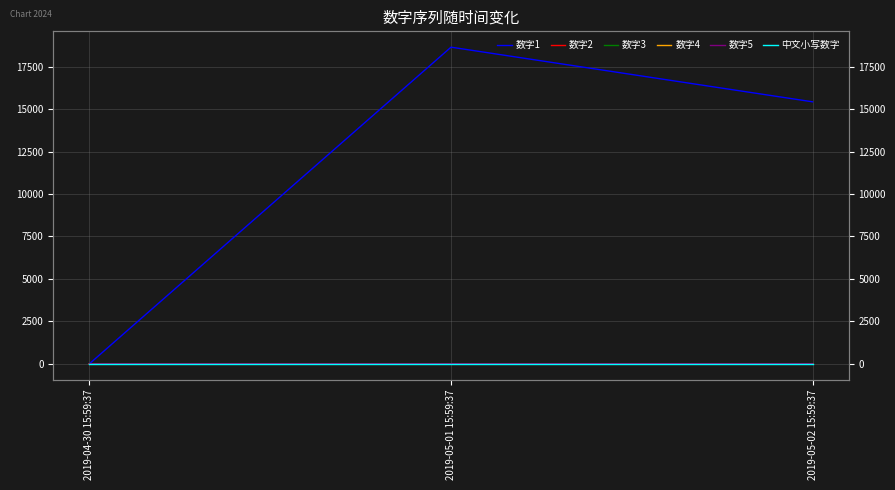

Reading right to left, transcribe all the data shown in this chart.

数字1: 2019-05-02 15:59:37=15426.0	2019-05-01 15:59:37=18644.0	2019-04-30 15:59:37=1.0
数字2: 2019-05-02 15:59:37=0.3	2019-05-01 15:59:37=6.9	2019-04-30 15:59:37=1.0
数字3: 2019-05-02 15:59:37=0.7	2019-05-01 15:59:37=8.2	2019-04-30 15:59:37=0.1
数字4: 2019-05-02 15:59:37=3.0	2019-05-01 15:59:37=2.0	2019-04-30 15:59:37=1.0
数字5: 2019-05-02 15:59:37=3.0	2019-05-01 15:59:37=2.0	2019-04-30 15:59:37=1.0
中文小写数字: 2019-05-02 15:59:37=0.1	2019-05-01 15:59:37=0.1	2019-04-30 15:59:37=0.1